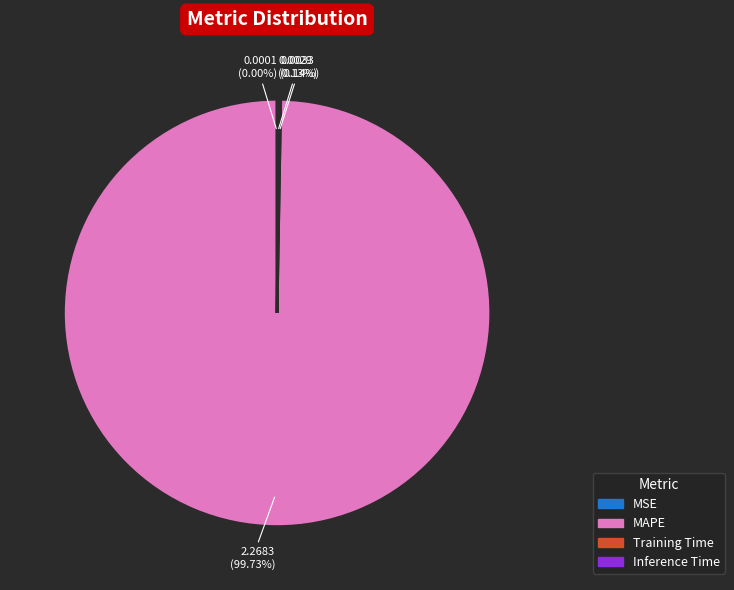

Which category has the biggest portion of the pie?

MAPE